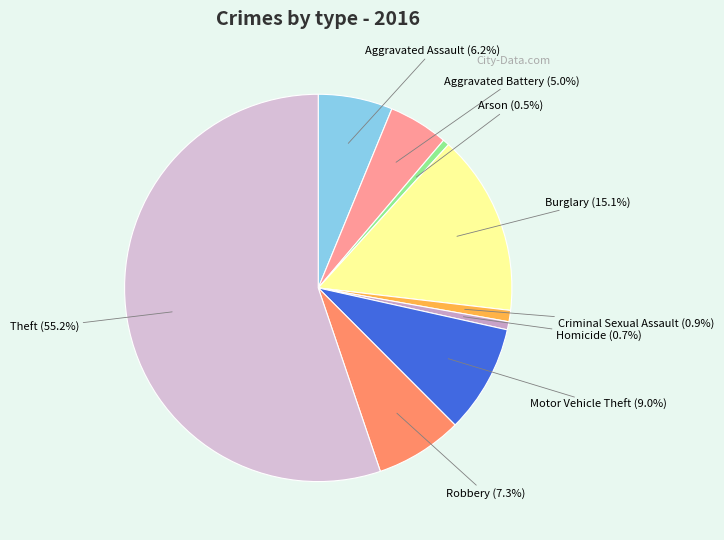

Which slice represents more than half of the pie?

Theft